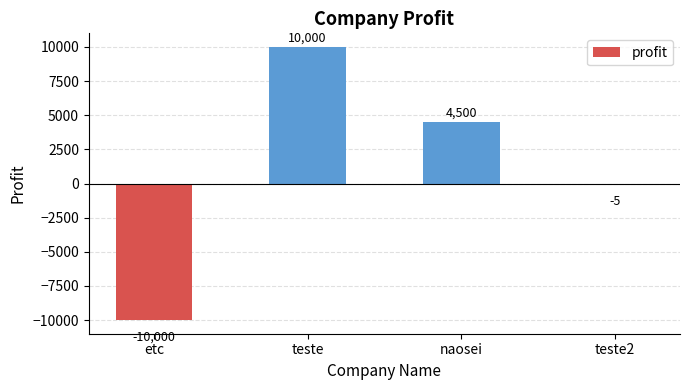

What is the change in value from etc to teste2?

+9995